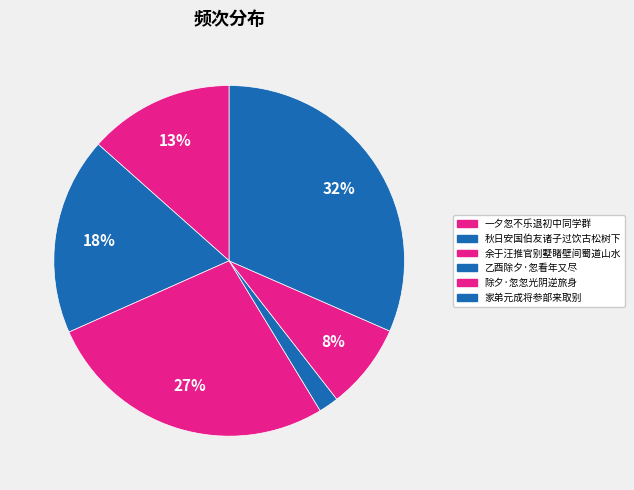

What is the largest slice in the pie chart?

家弟元成将参部来取别